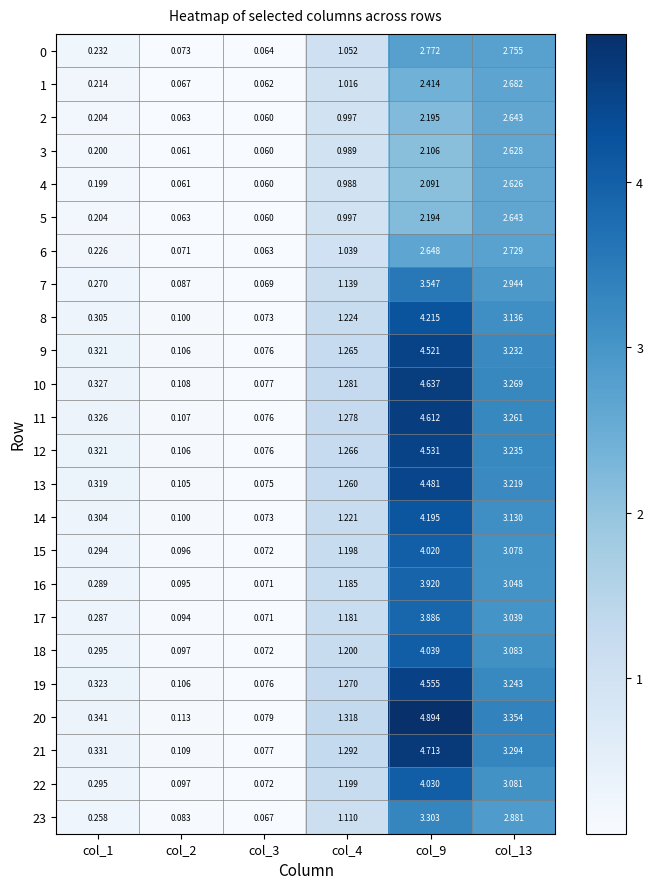

How many data points in 10 are above 1?

3